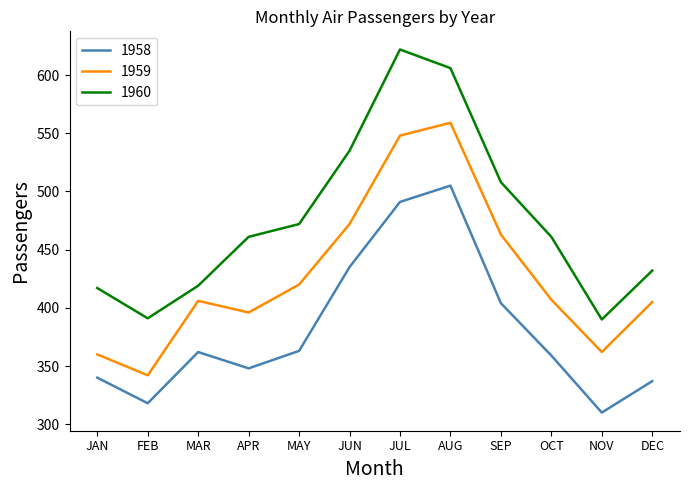

Where is the first local minimum for 1958?

FEB